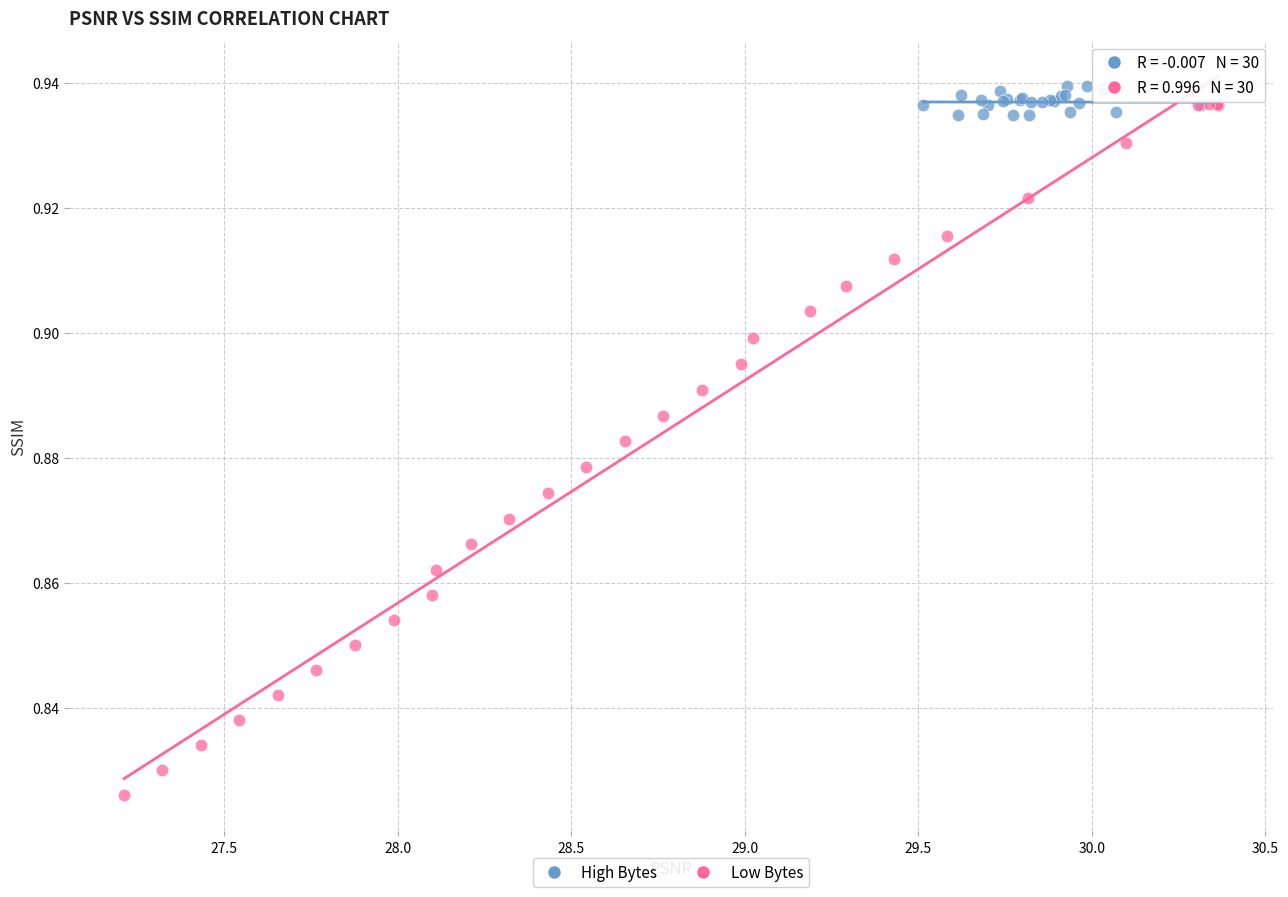

Which series has the widest spread of Y values?

Low Bytes